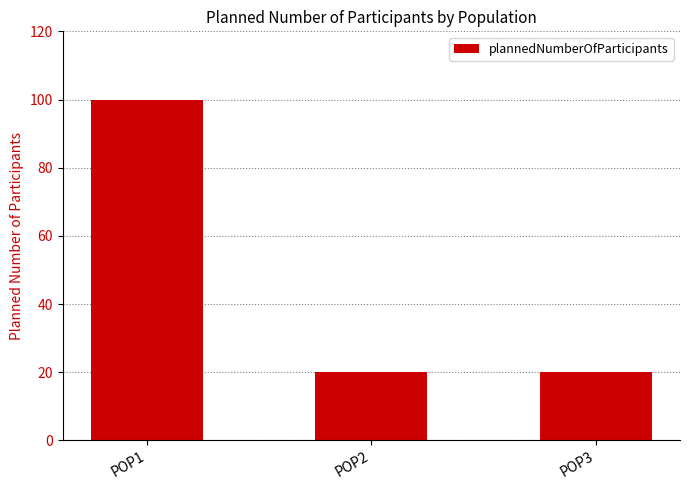

Reading left to right, list all the values displayed in this chart.

POP1=100	POP2=20	POP3=20